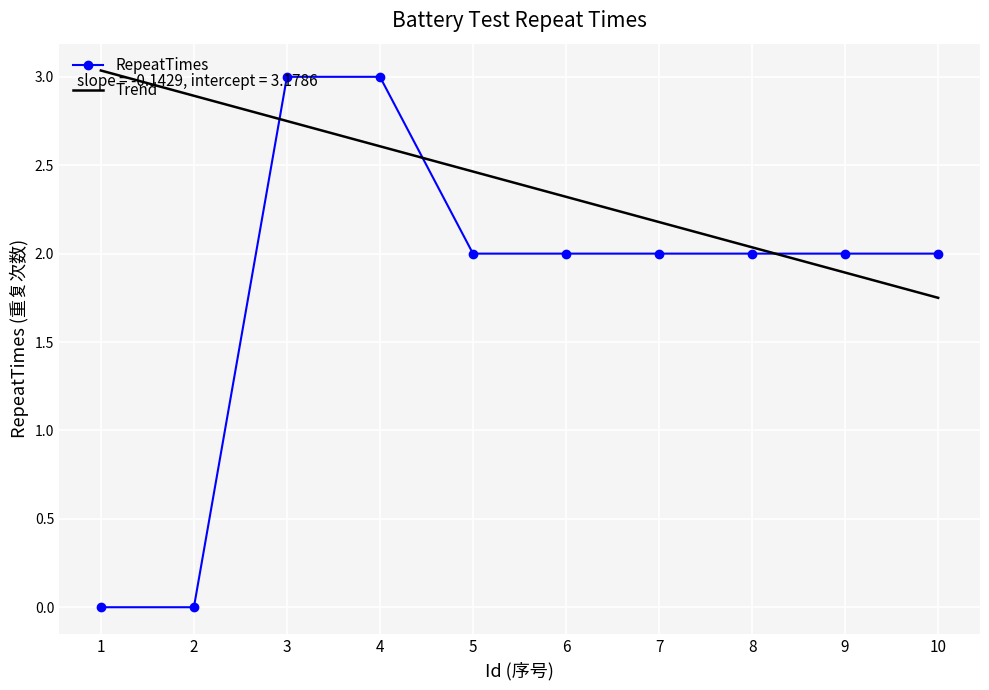

Which label corresponds to the smallest value in the chart?

1